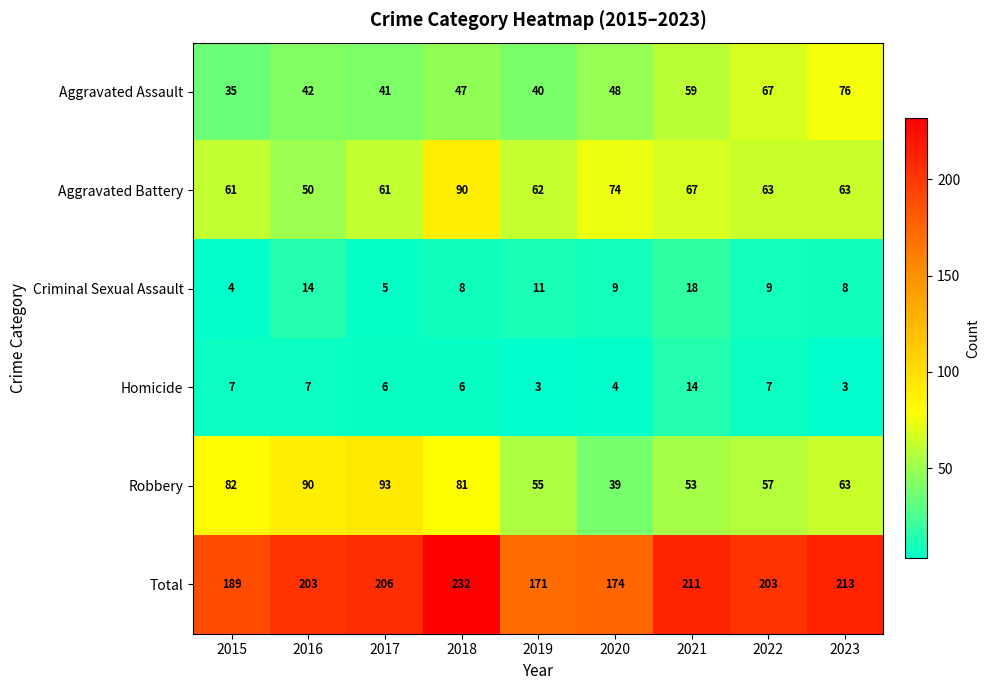

The value of Total at 2015 is 189. True or false?

True